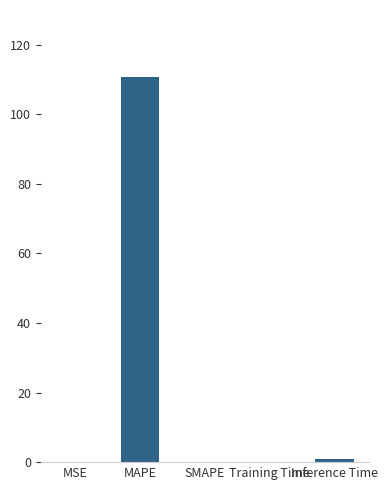

Count the number of data series in this chart.

1